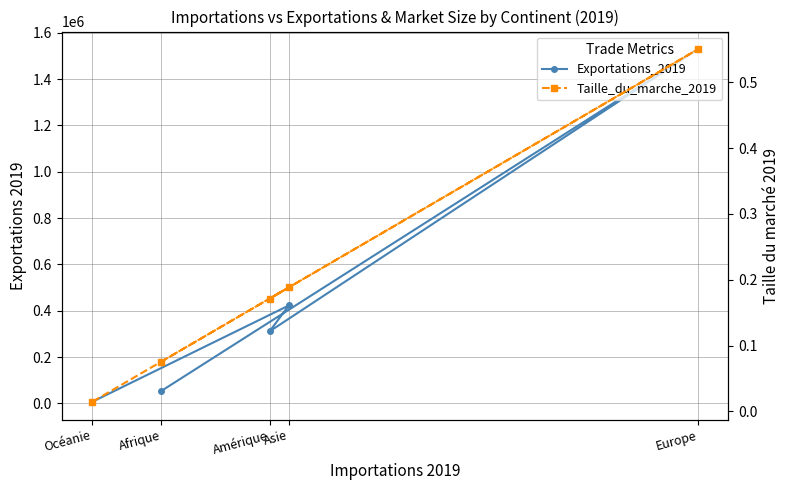

The Exportations_2019 series shows 1528738.0 at Europe. True or false?

True